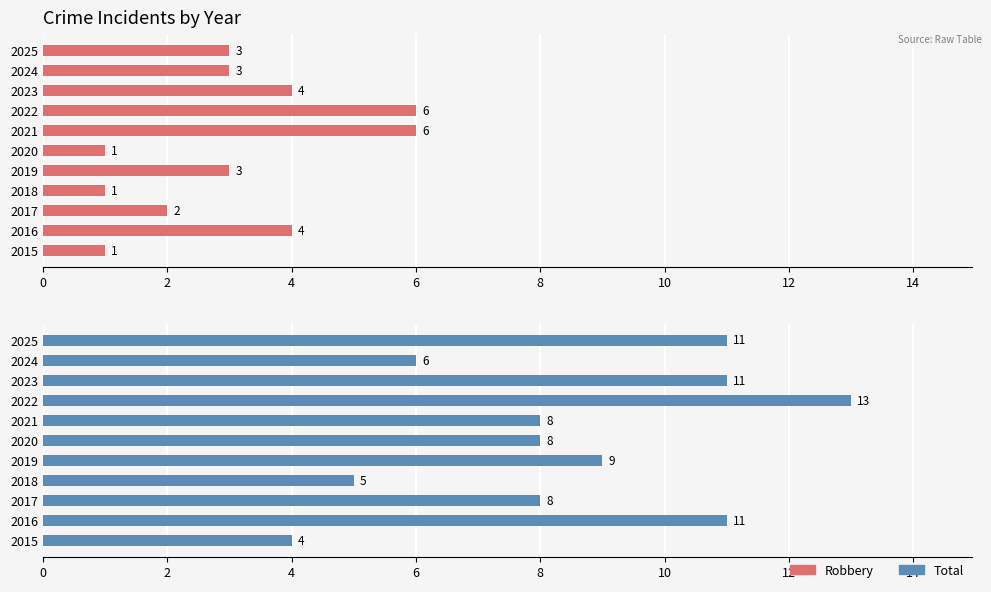

True or false: Robbery has a value of 6 at 2023.

False